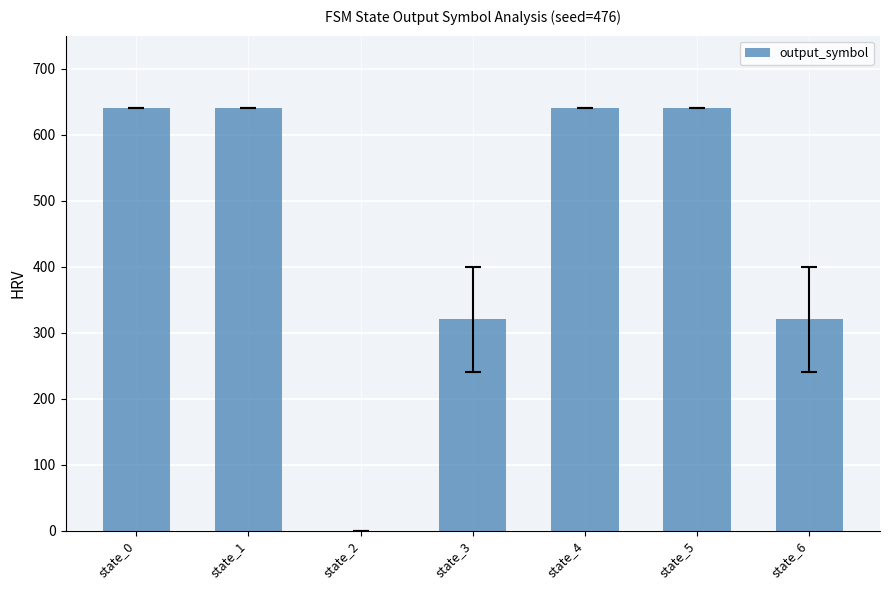

Is it true that the value at state_1 is 640?

True